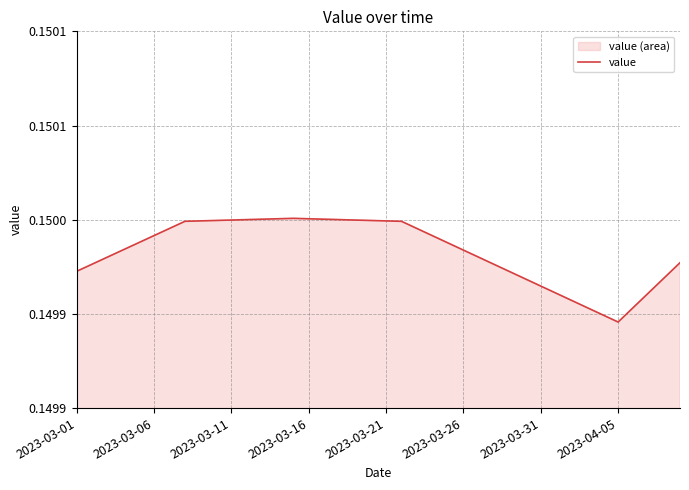

At which category does the data reach its first local valley?

2023-04-05